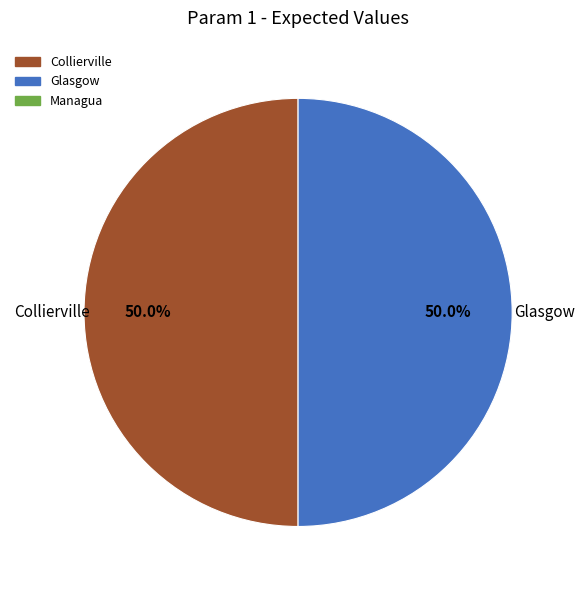

How many slices are in this pie chart?

2